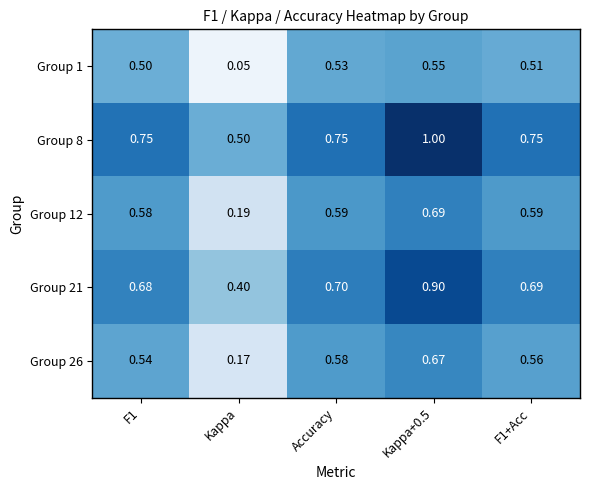

At which category does the chart reach its minimum across all series?

Kappa